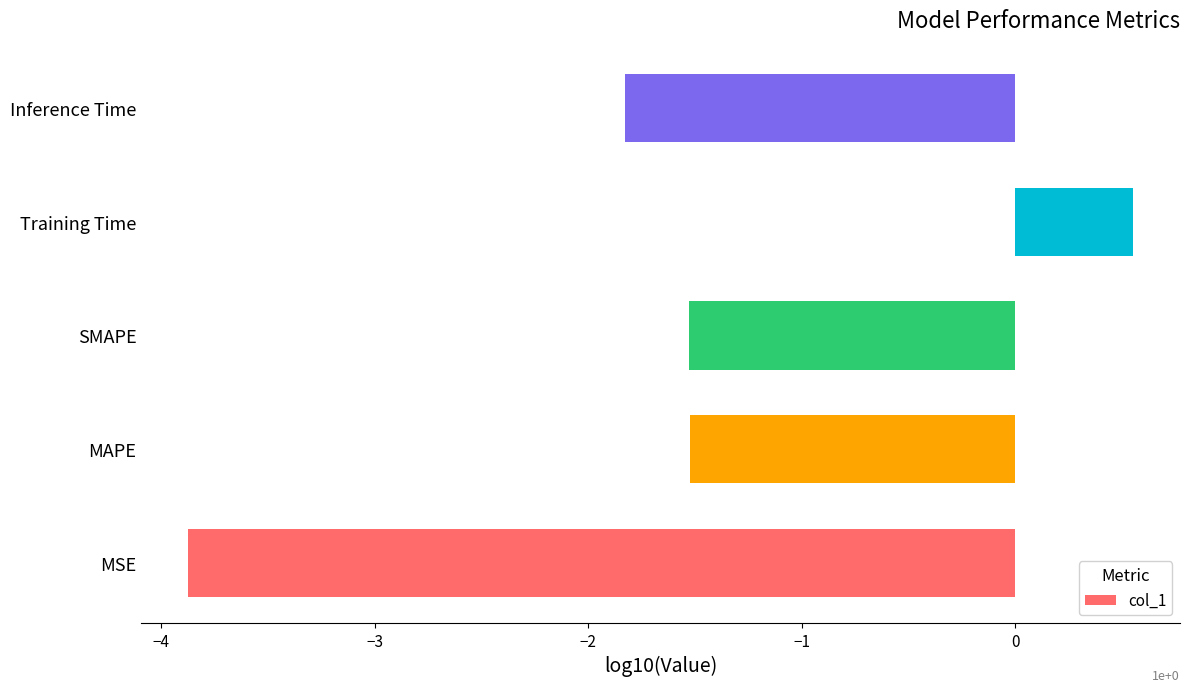

What is the sum of the values at Inference Time and MAPE?

-3.4